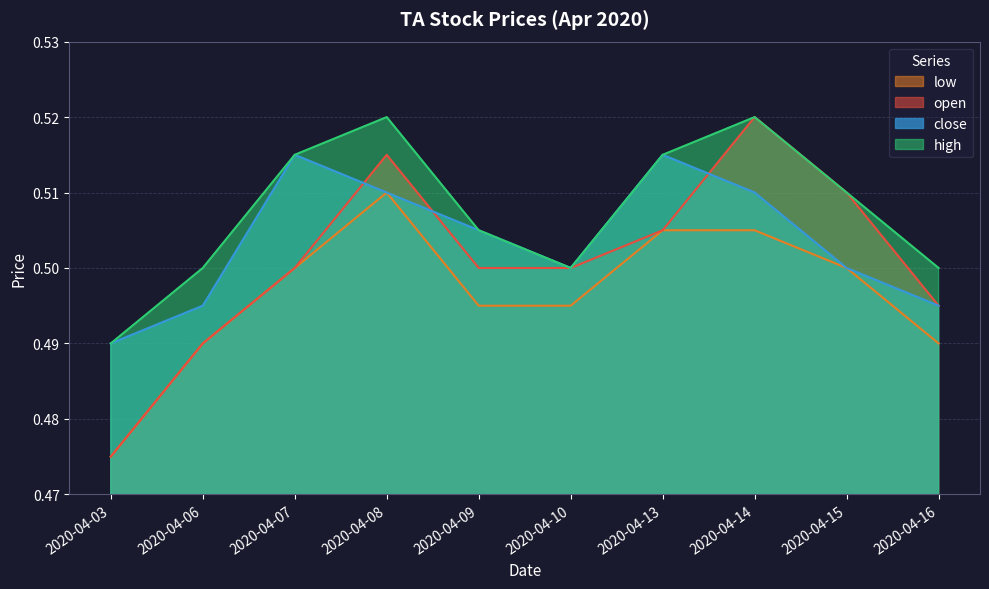

Reading right to left, list all the values displayed in this chart.

open: 0.5	0.5	0.5	0.5	0.5	0.5	0.5	0.5	0.5	0.5
high: 0.5	0.5	0.5	0.5	0.5	0.5	0.5	0.5	0.5	0.5
low: 0.5	0.5	0.5	0.5	0.5	0.5	0.5	0.5	0.5	0.5
close: 0.5	0.5	0.5	0.5	0.5	0.5	0.5	0.5	0.5	0.5